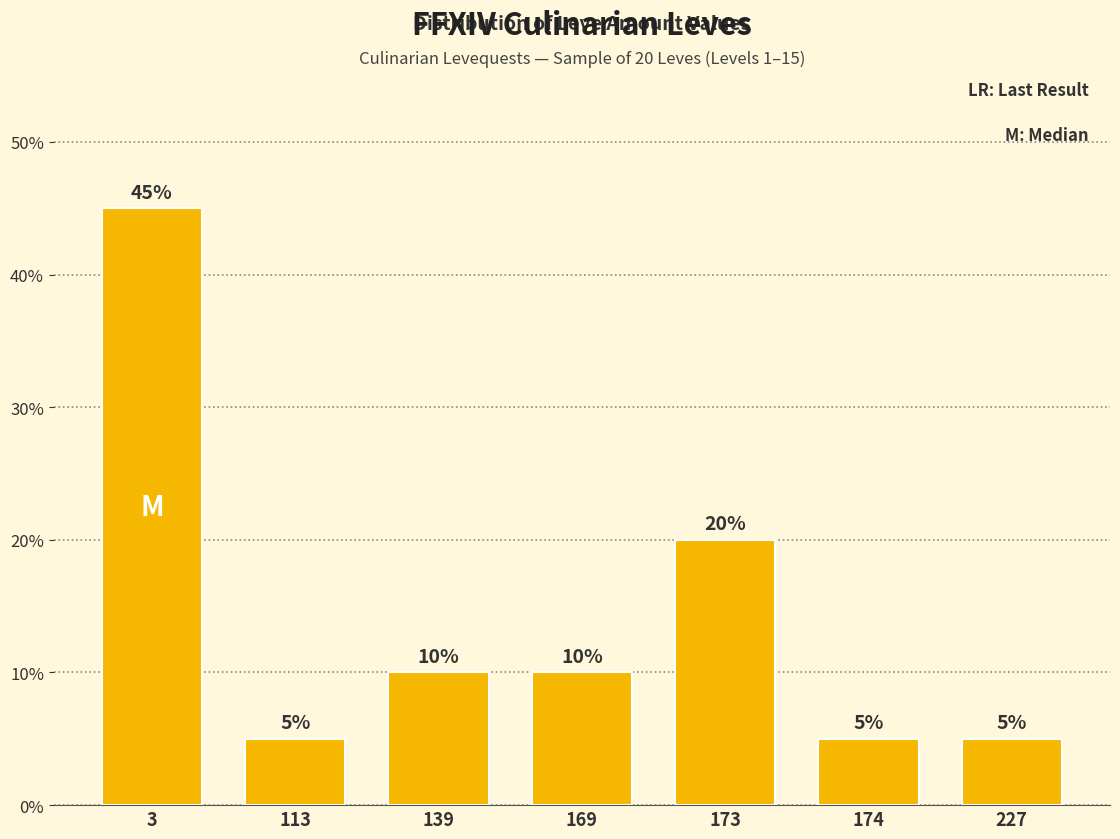

Does the chart contain any negative values?

No